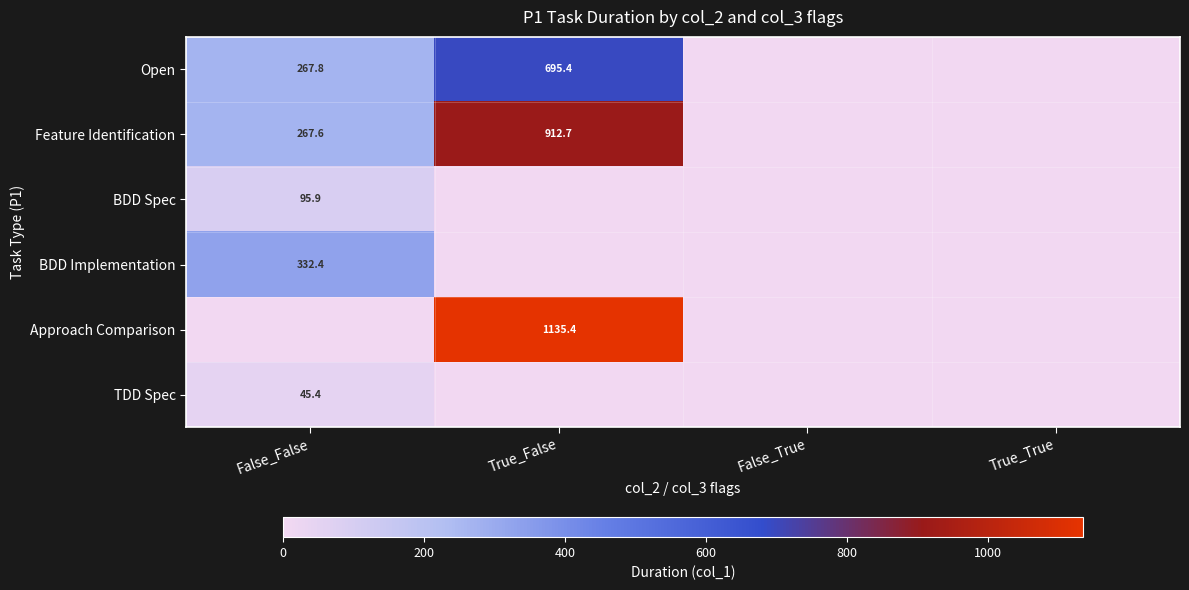

Is it true that BDD Spec equals 29.1 at False_False?

False